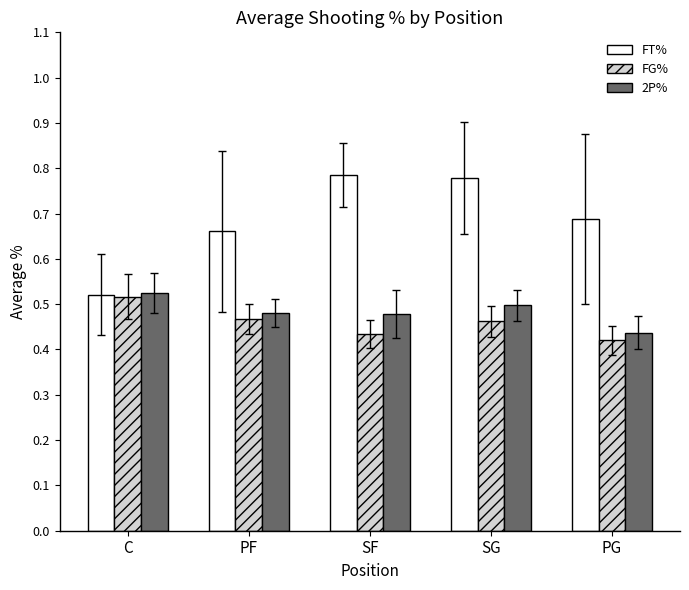

What is the sum of the FT% values at SG and PF?

1.4